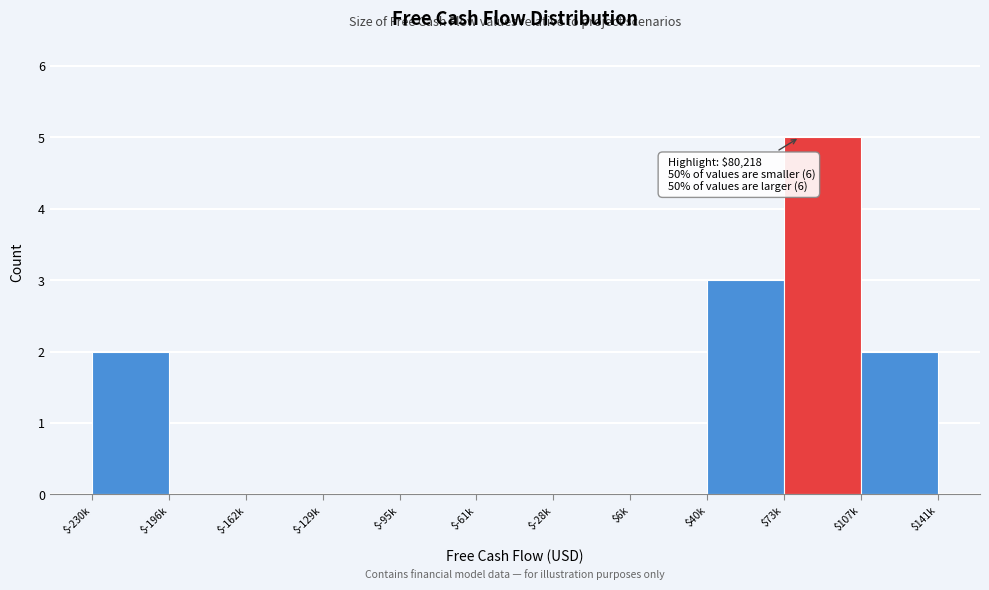

What is the maximum value shown in the chart?

5